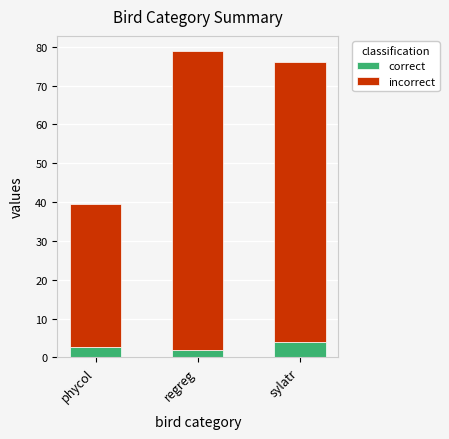

True or false: correct has a value of 1.9 at regreg.

True